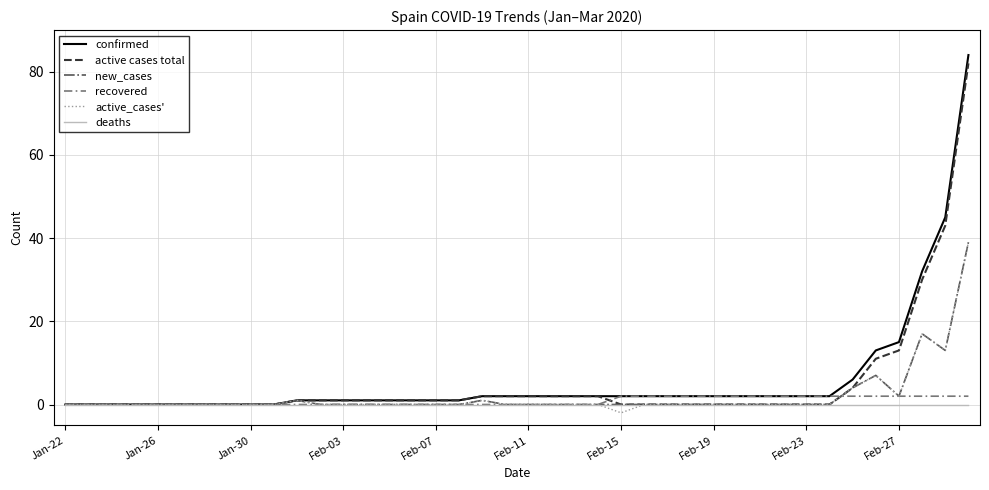

Which series has the largest range (max minus min)?

confirmed